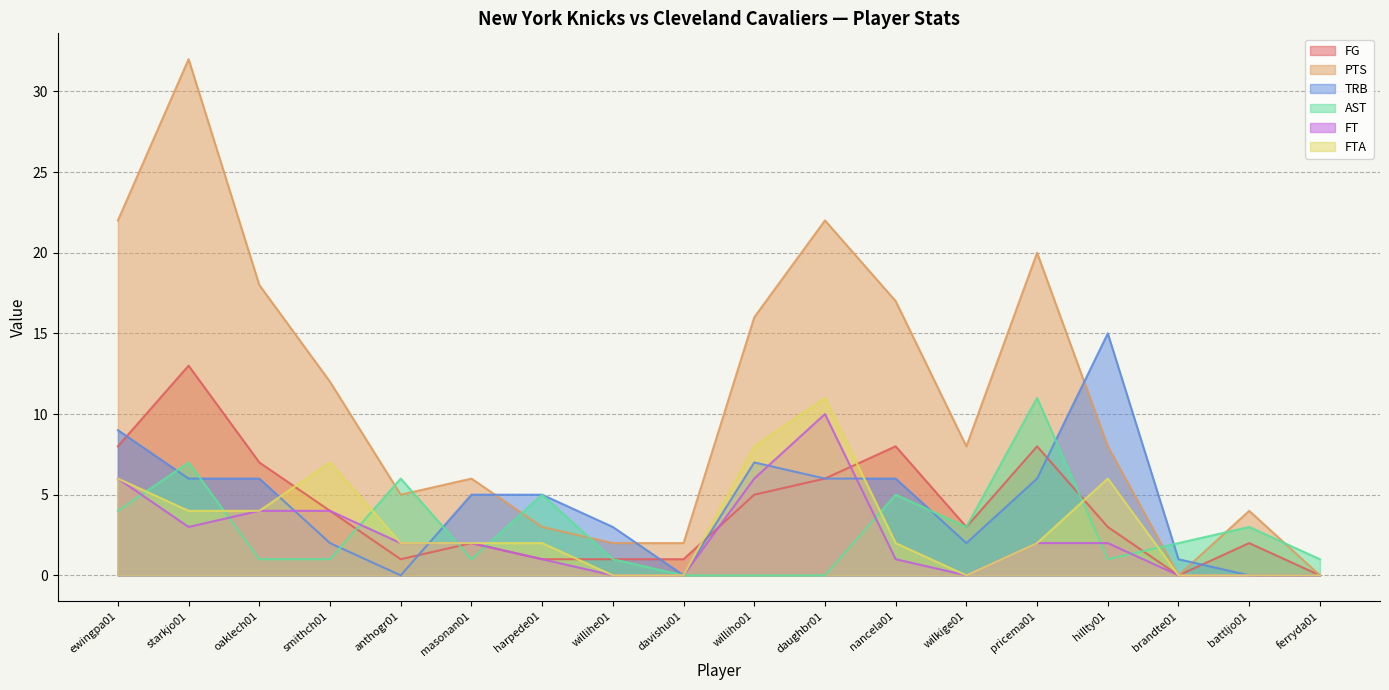

Reading right to left, transcribe all the data shown in this chart.

FG: ferryda01=0	battljo01=2	brandte01=0	hillty01=3	pricema01=8	wilkige01=3	nancela01=8	daughbr01=6	williho01=5	davishu01=1	willihe01=1	harpede01=1	masonan01=2	anthogr01=1	smithch01=4	oaklech01=7	starkjo01=13	ewingpa01=8
PTS: ferryda01=0	battljo01=4	brandte01=0	hillty01=8	pricema01=20	wilkige01=8	nancela01=17	daughbr01=22	williho01=16	davishu01=2	willihe01=2	harpede01=3	masonan01=6	anthogr01=5	smithch01=12	oaklech01=18	starkjo01=32	ewingpa01=22
TRB: ferryda01=0	battljo01=0	brandte01=1	hillty01=15	pricema01=6	wilkige01=2	nancela01=6	daughbr01=6	williho01=7	davishu01=0	willihe01=3	harpede01=5	masonan01=5	anthogr01=0	smithch01=2	oaklech01=6	starkjo01=6	ewingpa01=9
AST: ferryda01=1	battljo01=3	brandte01=2	hillty01=1	pricema01=11	wilkige01=3	nancela01=5	daughbr01=0	williho01=0	davishu01=0	willihe01=1	harpede01=5	masonan01=1	anthogr01=6	smithch01=1	oaklech01=1	starkjo01=7	ewingpa01=4
FT: ferryda01=0	battljo01=0	brandte01=0	hillty01=2	pricema01=2	wilkige01=0	nancela01=1	daughbr01=10	williho01=6	davishu01=0	willihe01=0	harpede01=1	masonan01=2	anthogr01=2	smithch01=4	oaklech01=4	starkjo01=3	ewingpa01=6
FTA: ferryda01=0	battljo01=0	brandte01=0	hillty01=6	pricema01=2	wilkige01=0	nancela01=2	daughbr01=11	williho01=8	davishu01=0	willihe01=0	harpede01=2	masonan01=2	anthogr01=2	smithch01=7	oaklech01=4	starkjo01=4	ewingpa01=6